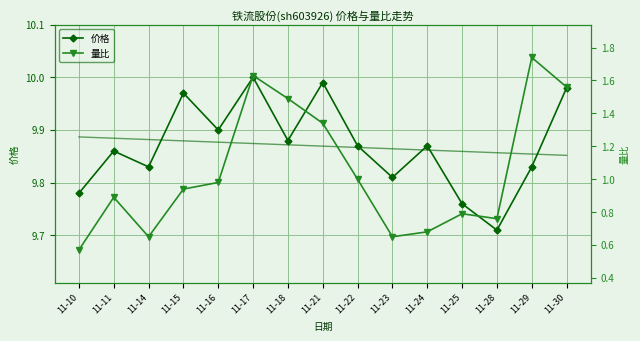

List the labels in order of 量比 value, largest first.

11-29, 11-17, 11-30, 11-18, 11-21, 11-22, 11-16, 11-15, 11-11, 11-25, 11-28, 11-24, 11-14, 11-23, 11-10